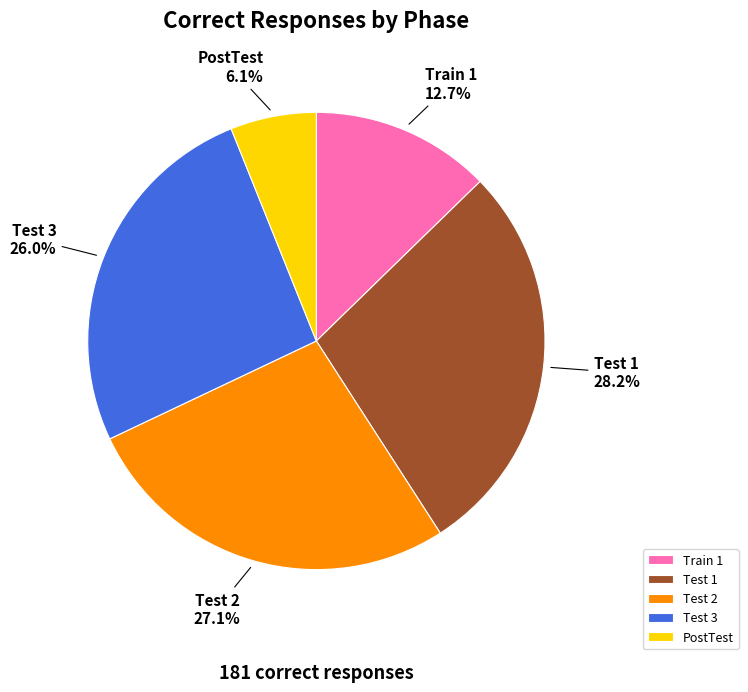

Approximately how many times larger is the value at Train 1 compared to PostTest?

2.1